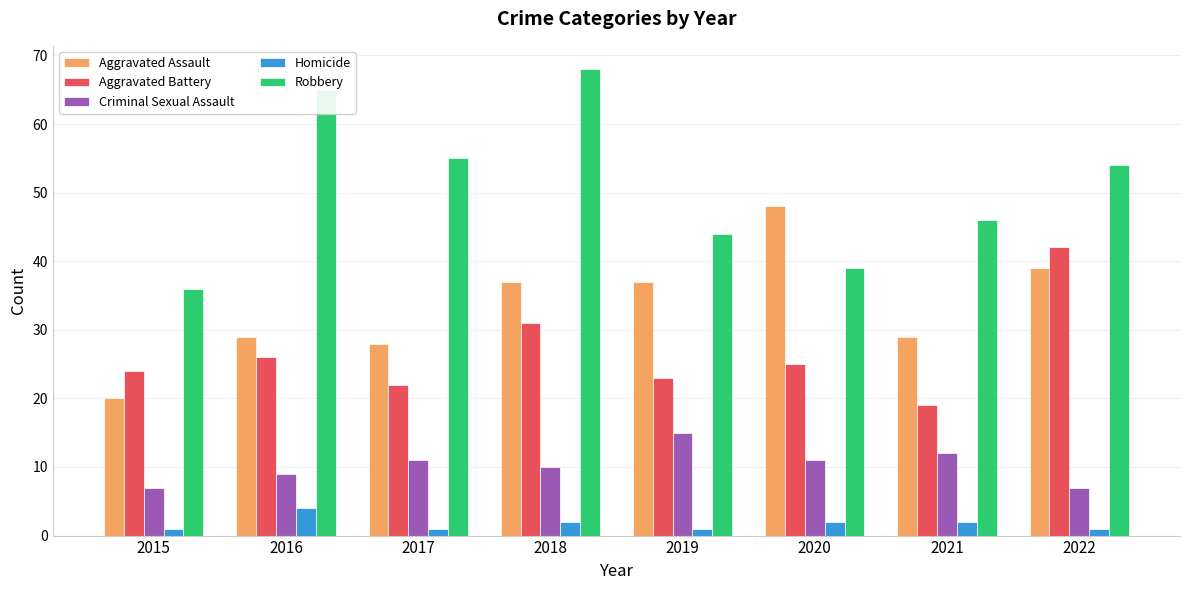

Reading left to right, list all the values displayed in this chart.

Aggravated Assault: 20	29	28	37	37	48	29	39
Aggravated Battery: 24	26	22	31	23	25	19	42
Criminal Sexual Assault: 7	9	11	10	15	11	12	7
Homicide: 1	4	1	2	1	2	2	1
Robbery: 36	65	55	68	44	39	46	54